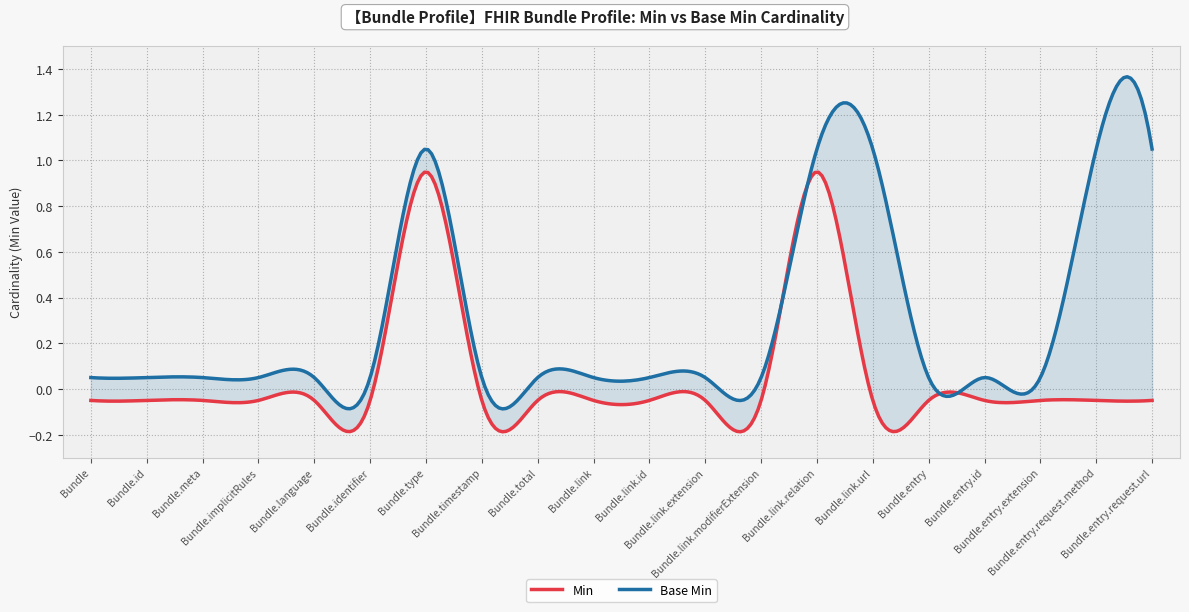

True or false: Min and Base Min intersect in this chart.

False